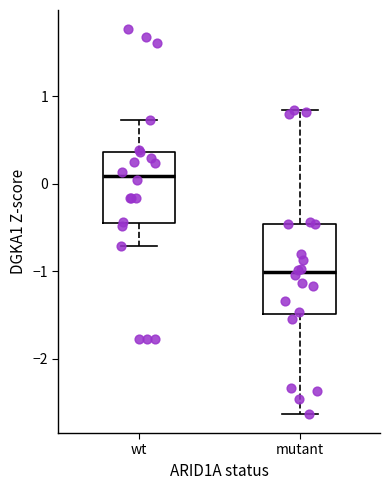

Which box is the tallest, from its lower edge to its upper edge?

mutant